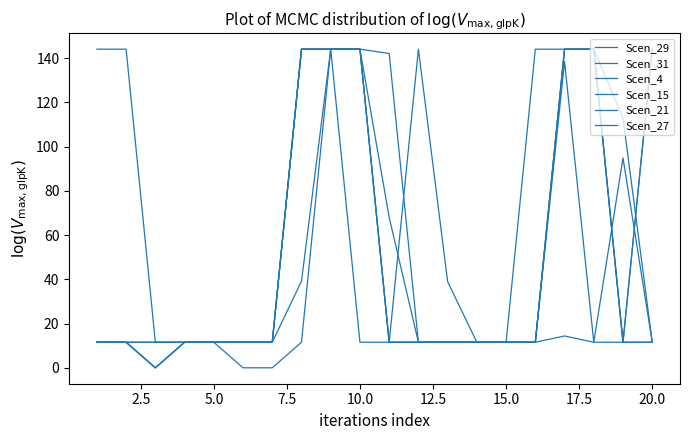

How many lines are shown in the chart?

6